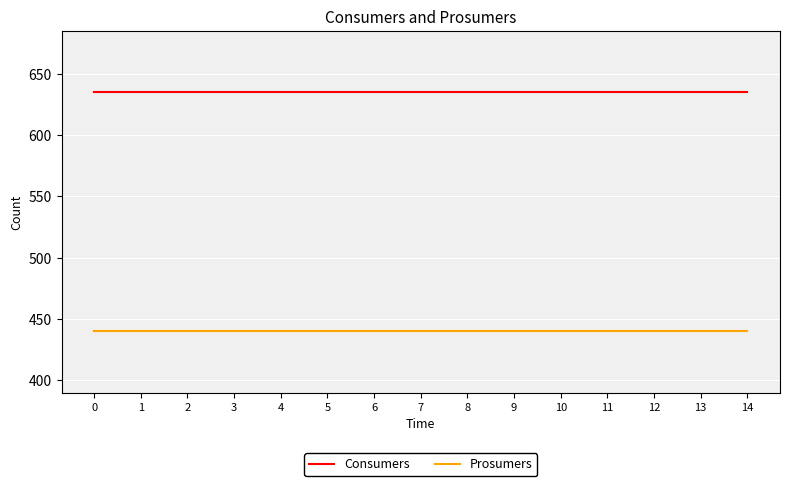

What is the lowest value of the Consumers series?

635